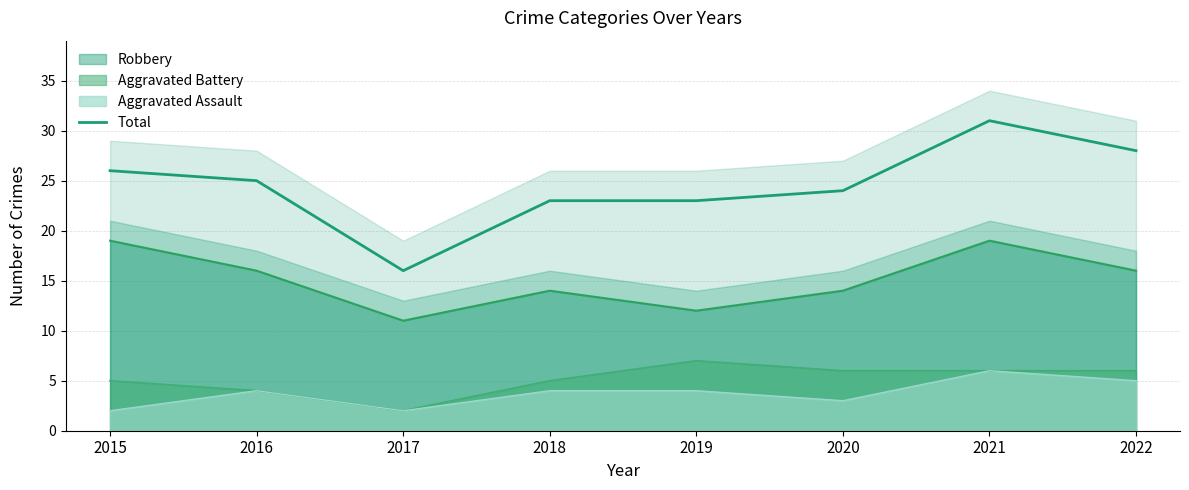

How many distinct data groups are displayed?

1